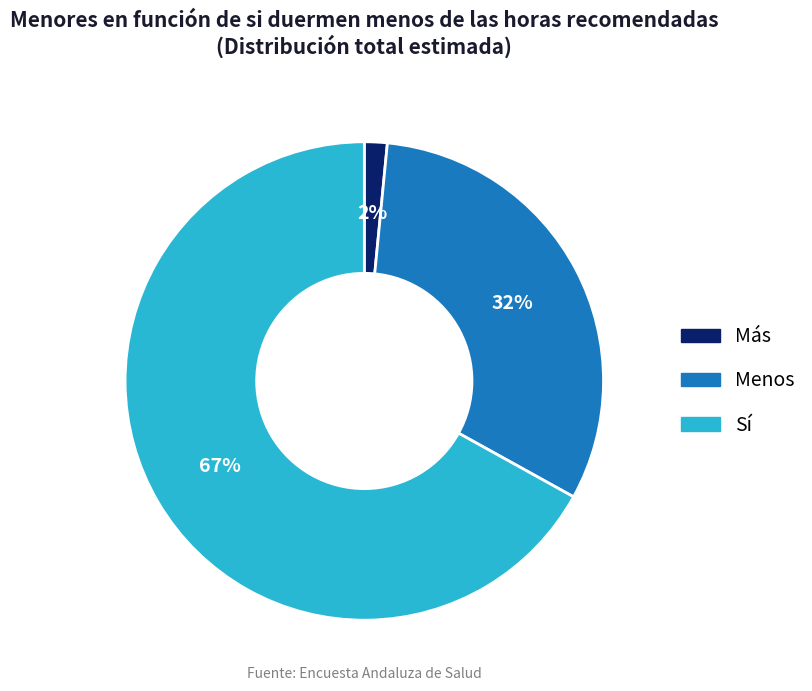

Between Menos and Sí, which is larger?

Sí